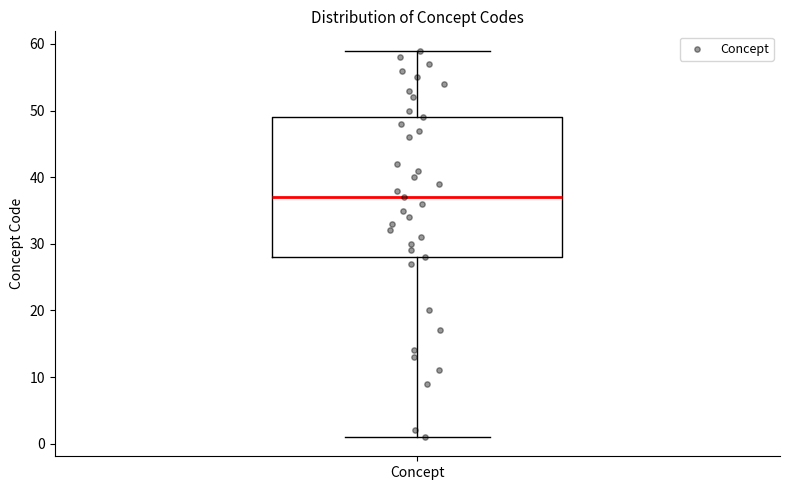

Read this box plot against the y-axis: the position of the median line, the range covered by the box, and the ends of both whiskers. The values are not printed on the chart, so give them approximately, as read against the axis.

median 37, box 28 to 49, whiskers 1 to 59